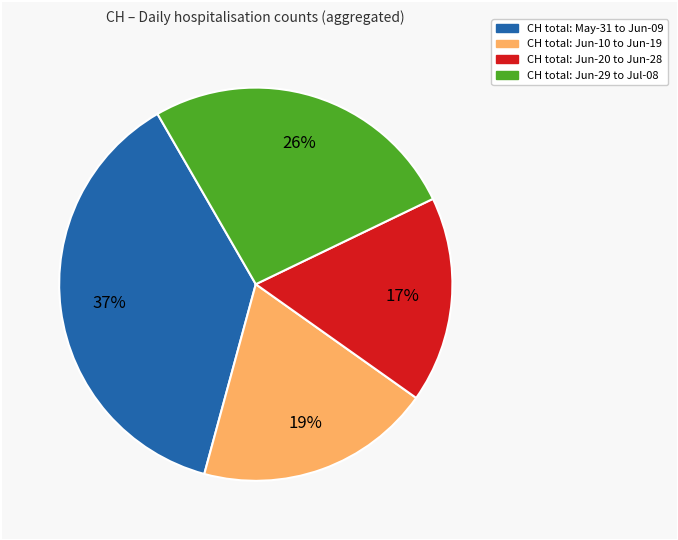

To the nearest percent, what is the difference between the largest and smallest slice percentages?

20%